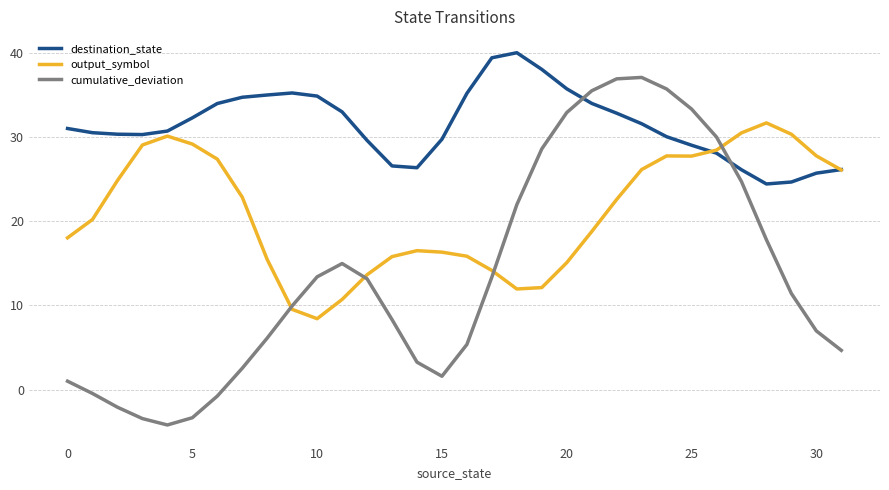

Which series has the largest total across all categories?

destination_state